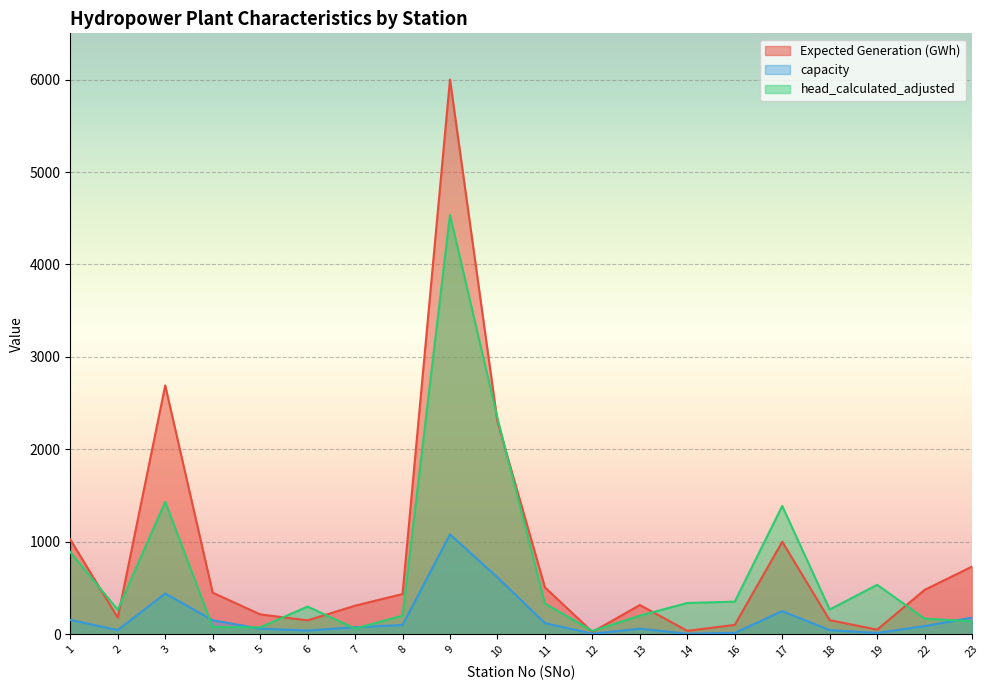

What is the difference between the maximum and second lowest values in the capacity series?

1074.0